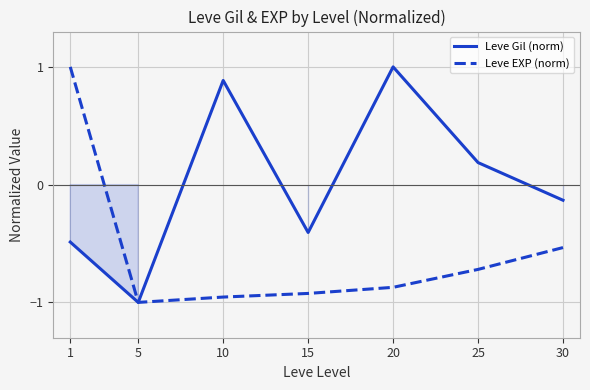

True or false: Leve EXP (norm) has a value of -0.9 at 15.

True